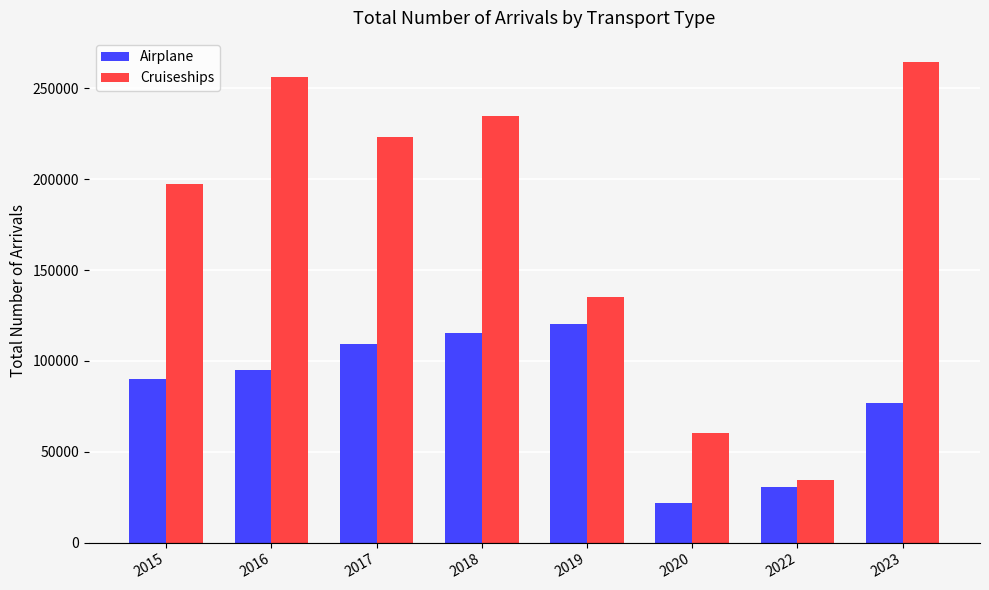

What is the sum of all Airplane values?

659839